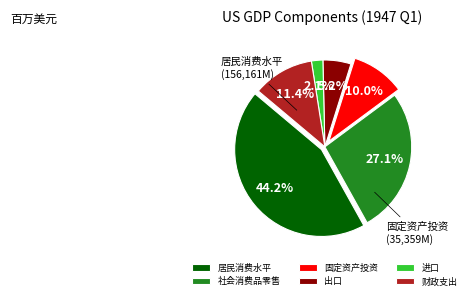

To the nearest percent, what portion does 出口 represent?

5%